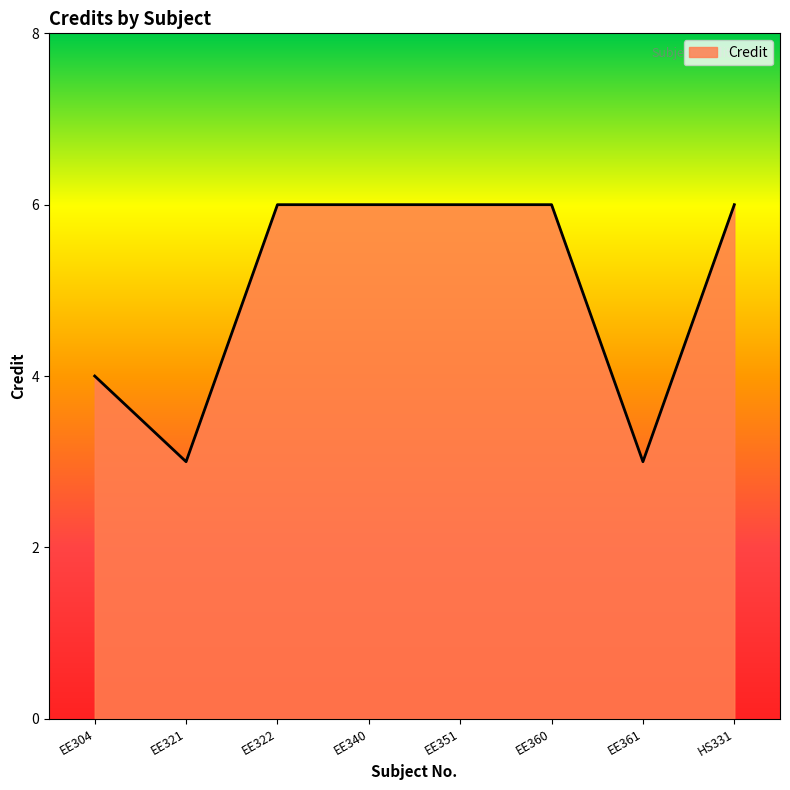

Reading left to right, extract all data points from this chart.

EE304=4	EE321=3	EE322=6	EE340=6	EE351=6	EE360=6	EE361=3	HS331=6